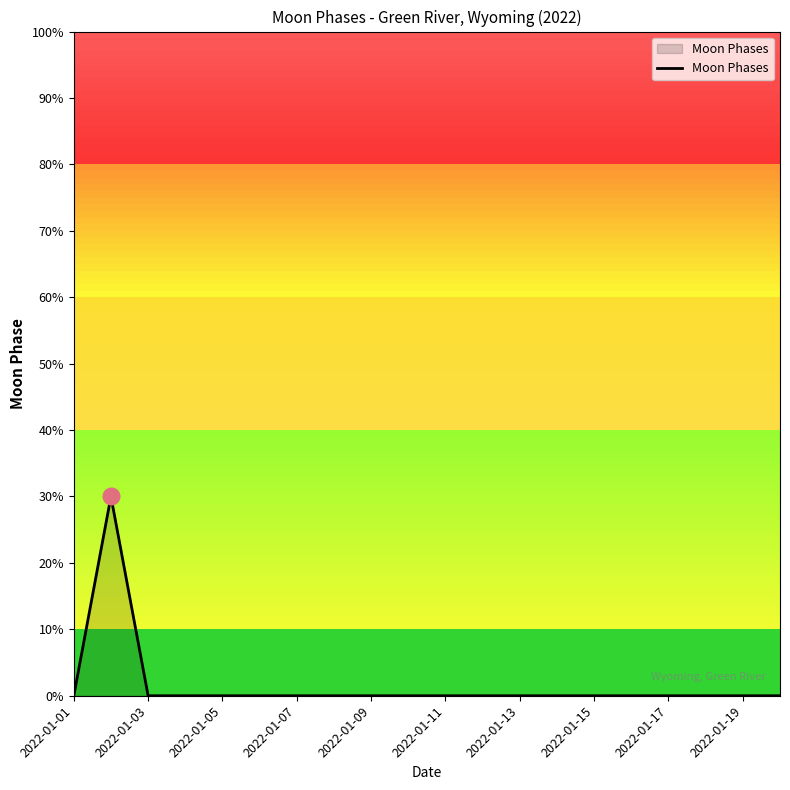

Does the chart have visible grid lines?

No